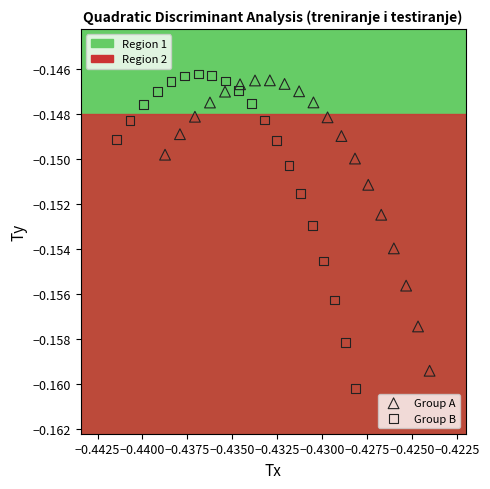

Which series contains the highest Y value?

Group B